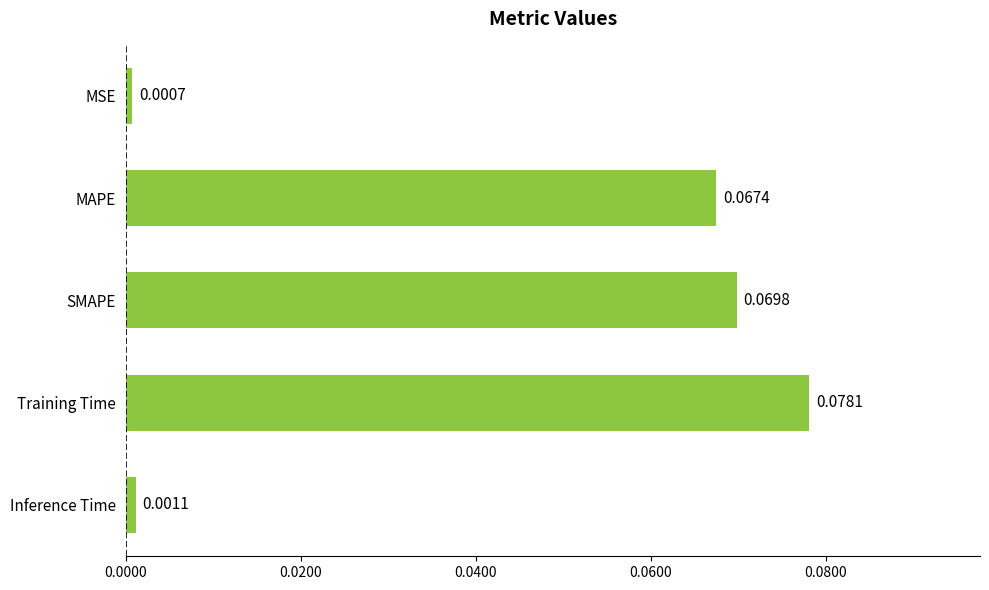

Count the number of categories in the chart.

5